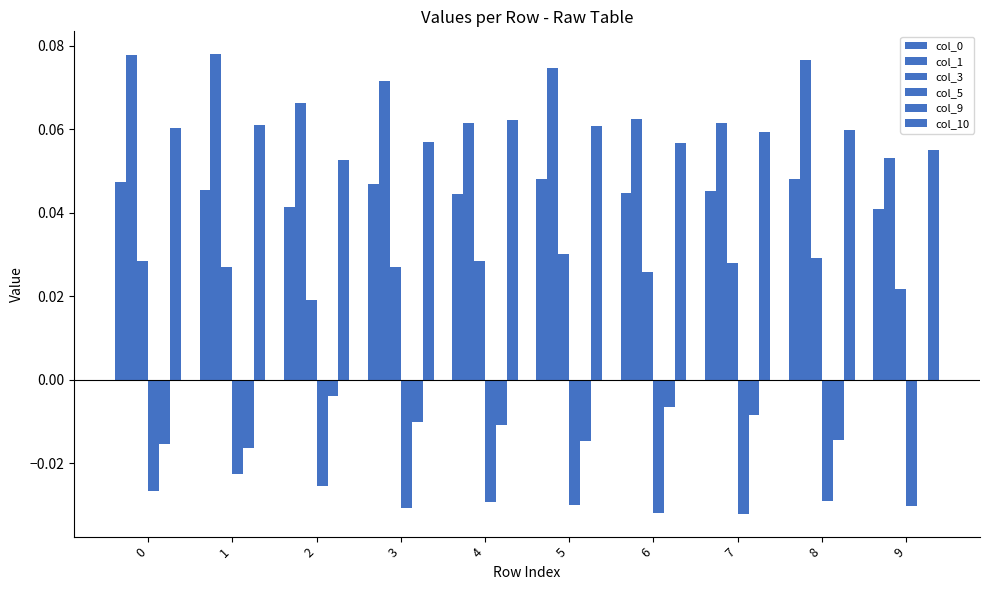

Are the bars horizontal?

No